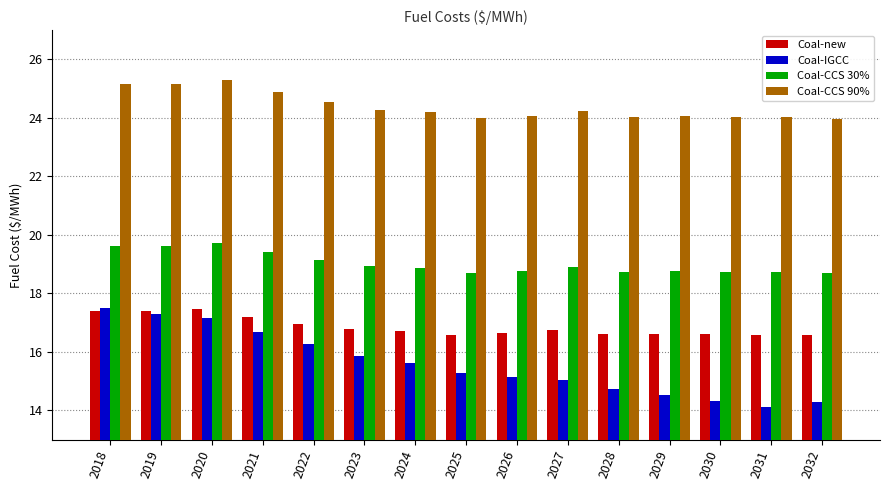

What is the highest value of the Coal-CCS 90% series?

25.3